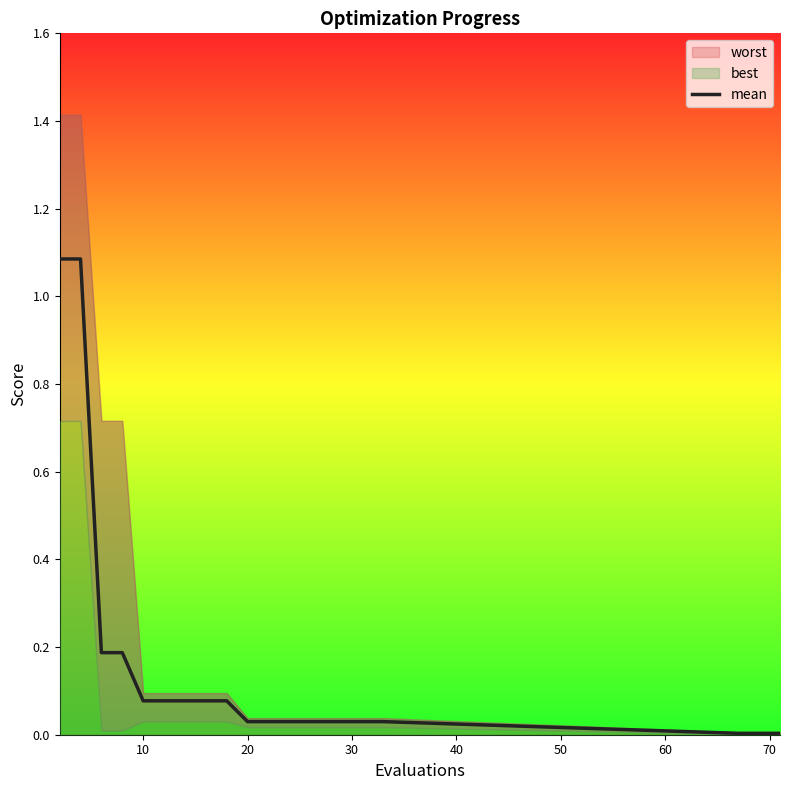

Reading left to right, transcribe all the data shown in this chart.

1.1	1.1	0.2	0.2	0.1	0.1	0.1	0.1	0.1	0.0	0.0	0.0	0.0	0.0	0.0	0.0	0.0	0.0	0.0	0.0